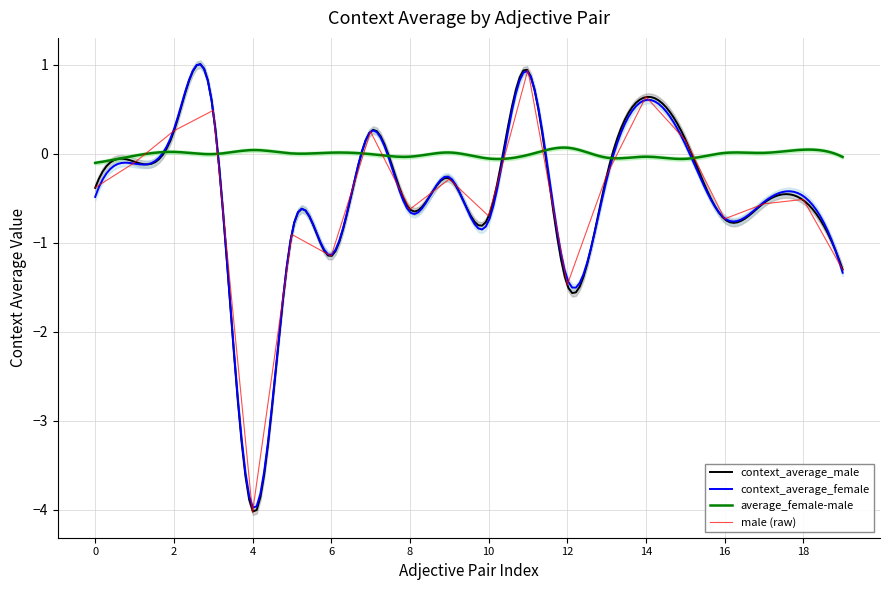

Is it true that context_average_female equals -0.5 at ('unsupportive', 'supportive')?

False